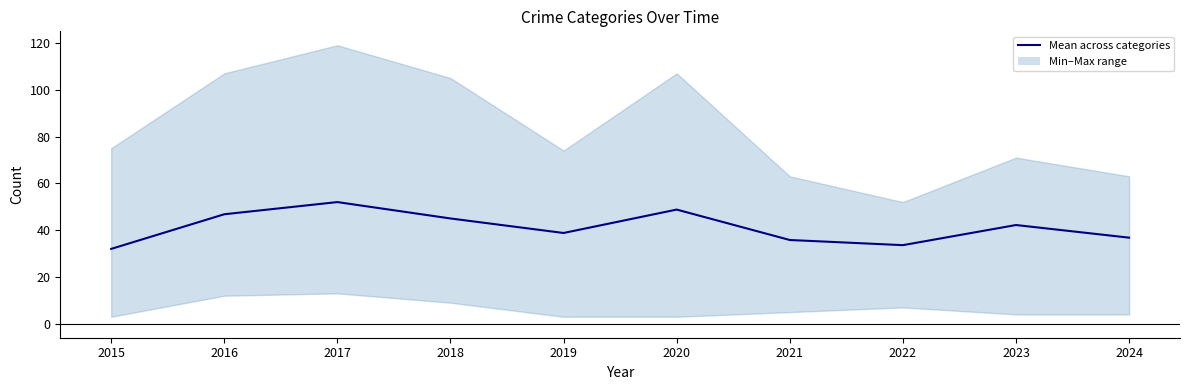

What is the change in value from 2020 to 2022?

-15.2